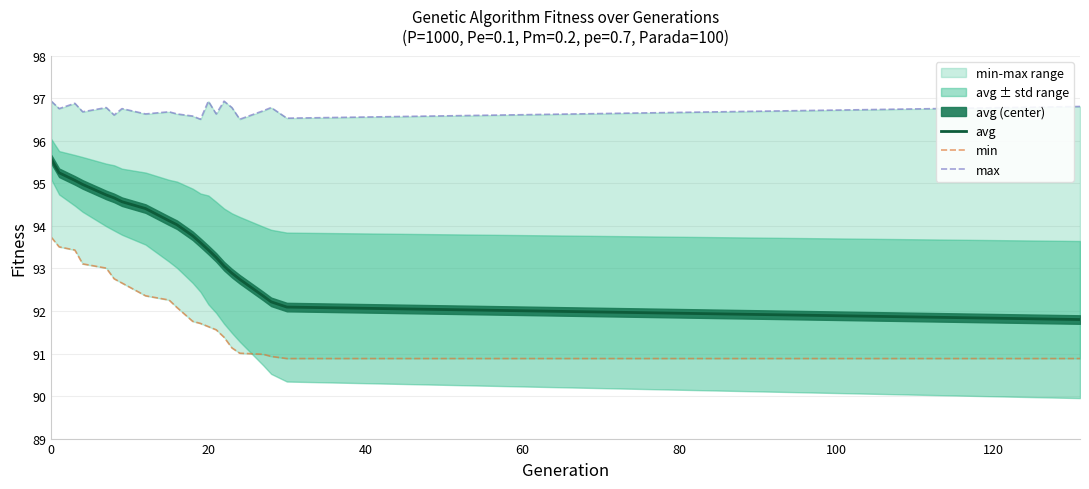

Count the number of data series in this chart.

3